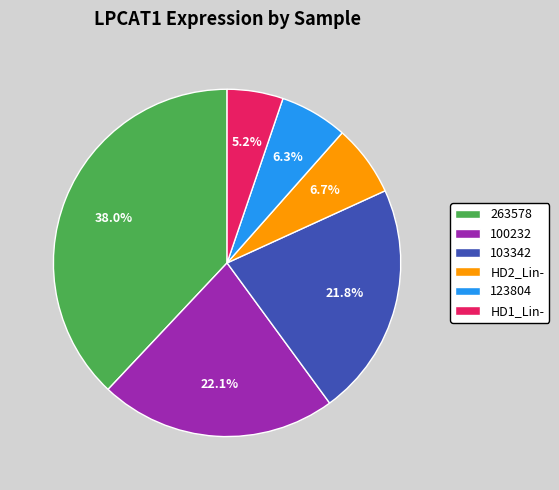

How many segments does this pie chart have?

6